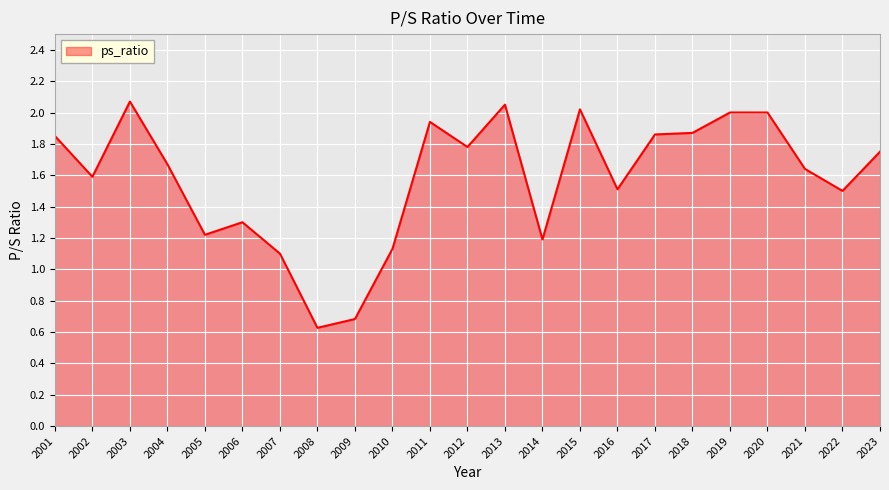

Between 2018 and 2005, which is larger?

2018